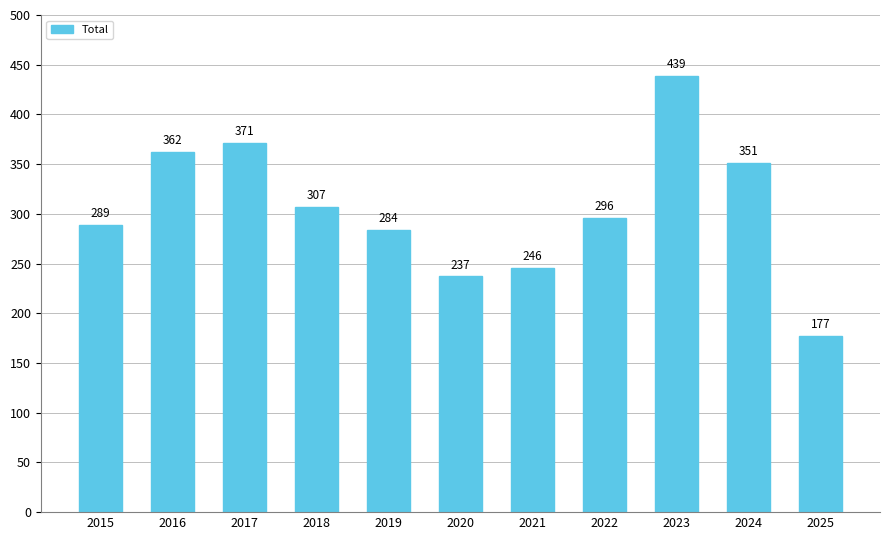

At which label is the value closest to 308?

2018